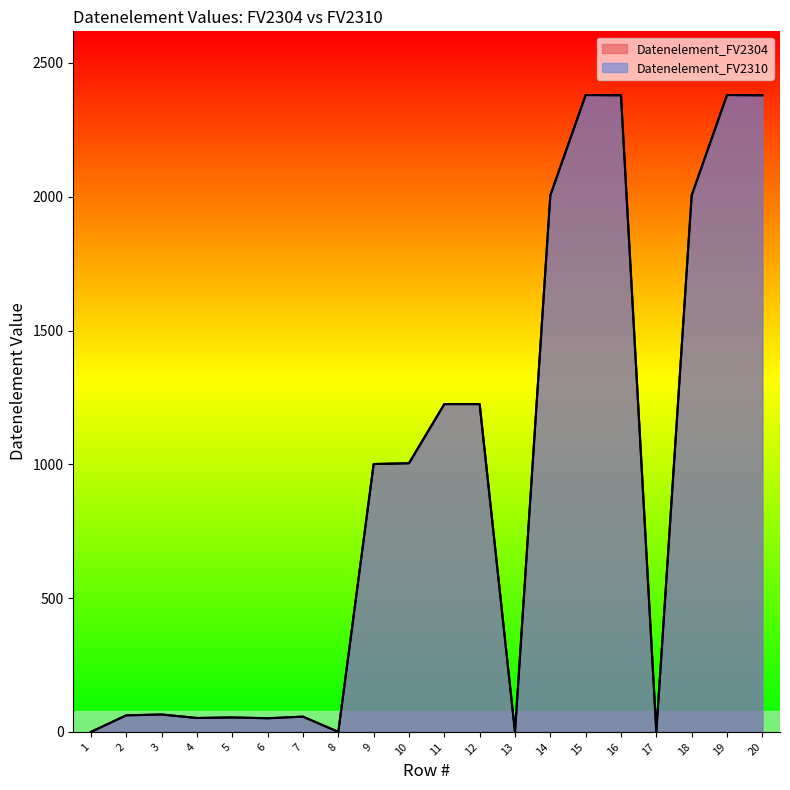

The value of Datenelement_FV2304 at 12 is 1225. True or false?

True